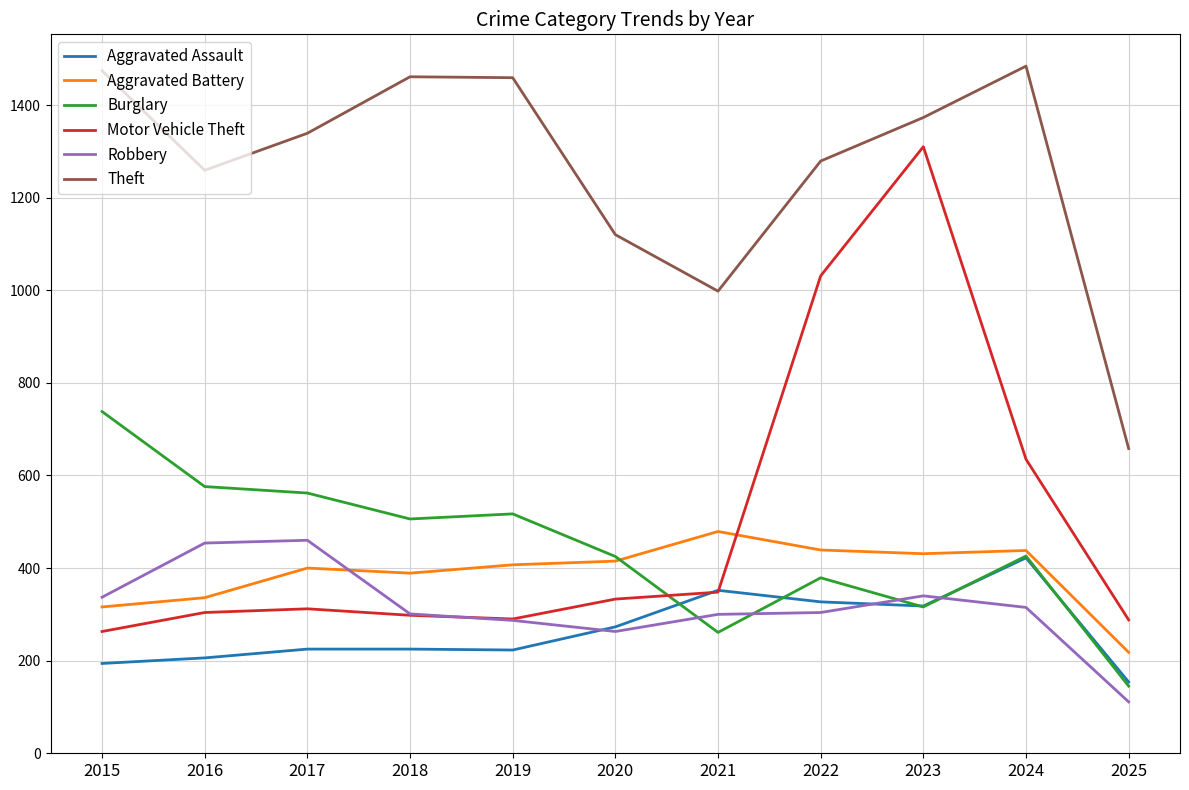

True or false: Motor Vehicle Theft has a value of 481 at 2021.

False